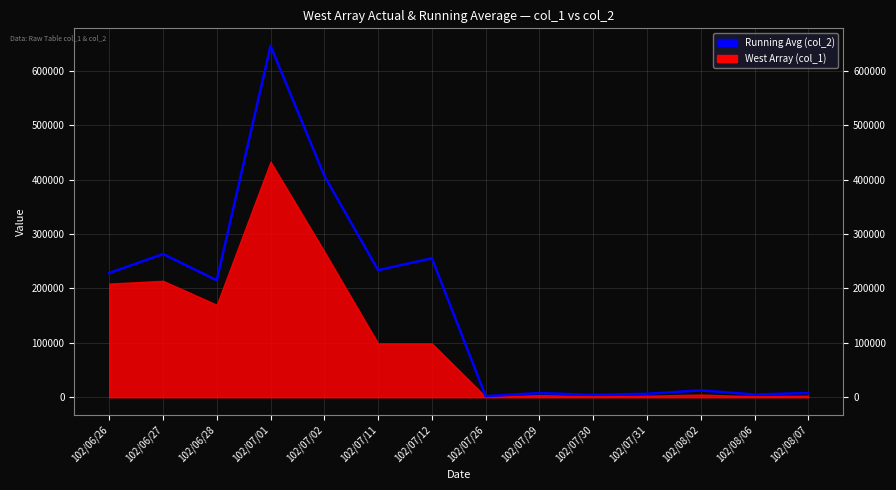

What is the label of the 9th point from the right?

102/07/11